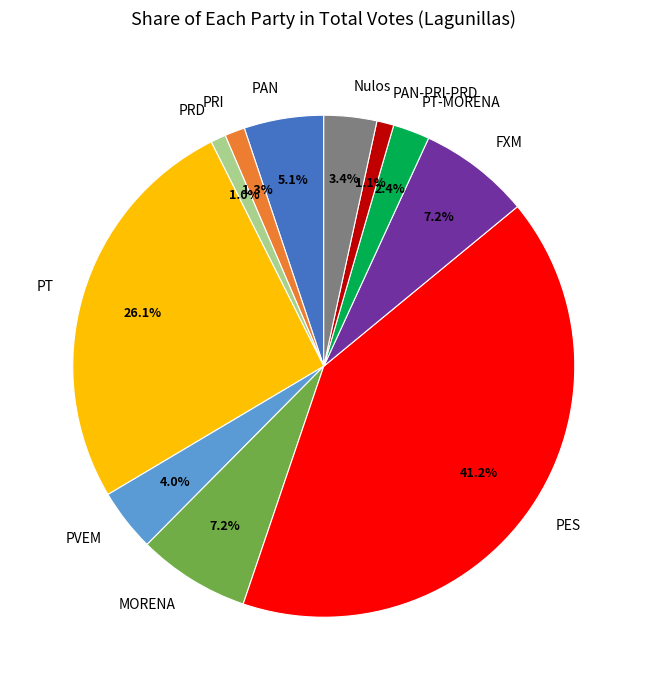

What is the ratio of the value at PVEM to the value at Nulos?

1.2